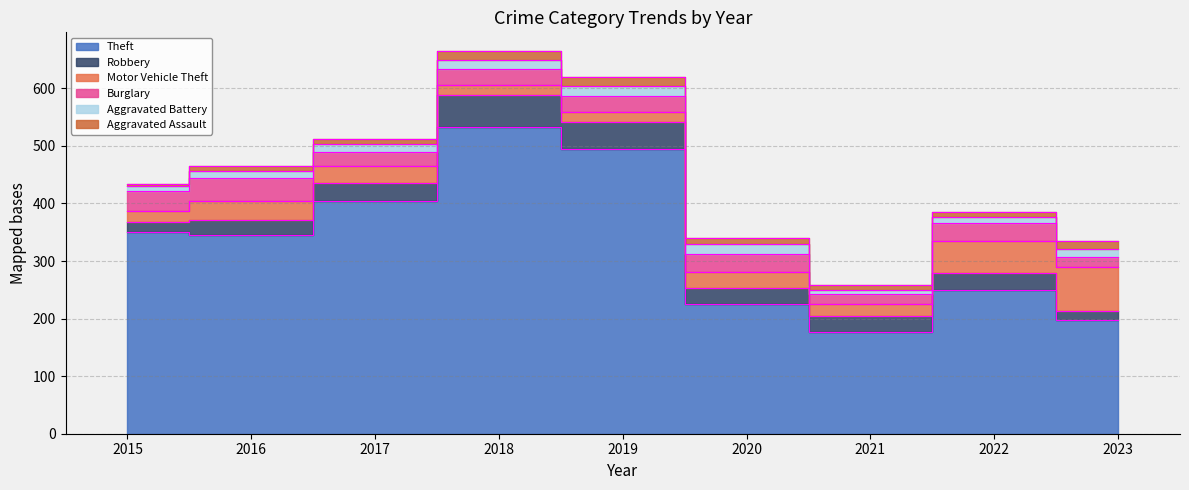

What is the value of the Robbery point at the 6th from the left?

28